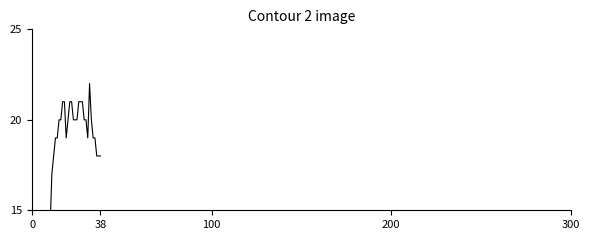

At how many categories does at least one series exceed -19?

39